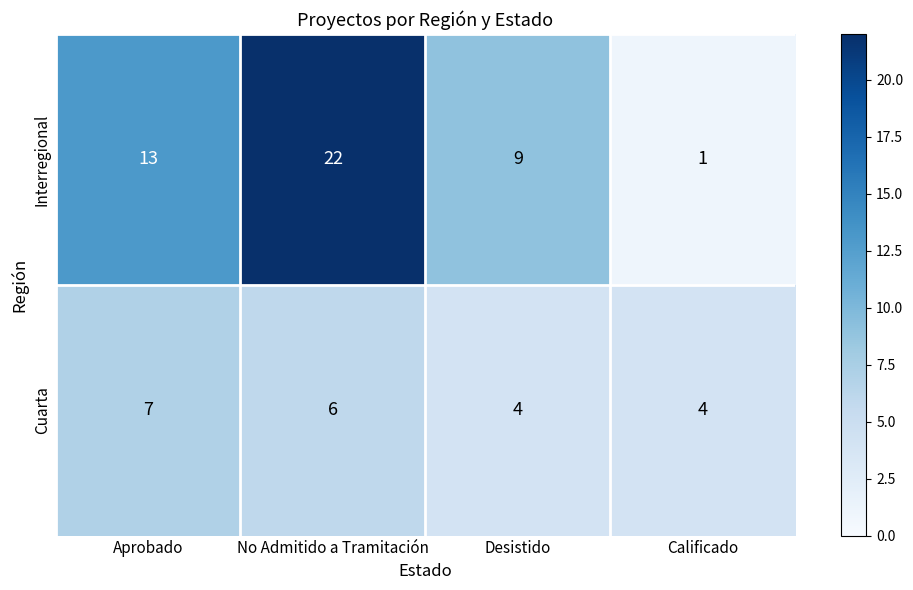

At which category is the sum across all series the highest?

No Admitido a Tramitación